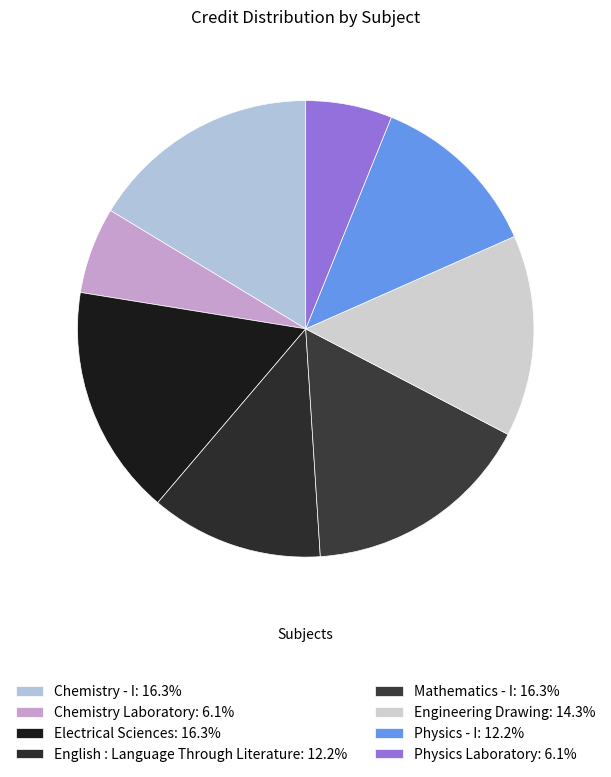

Which slice is the largest?

Chemistry - I